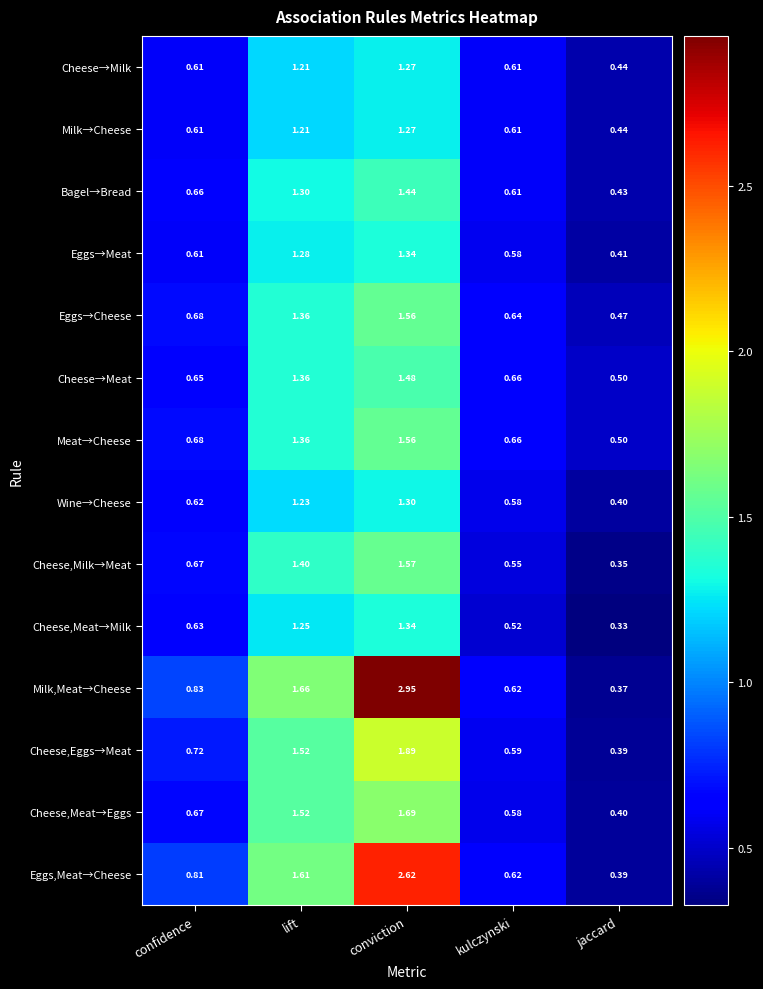

Which series has the largest range (max minus min)?

Milk,Meat→Cheese